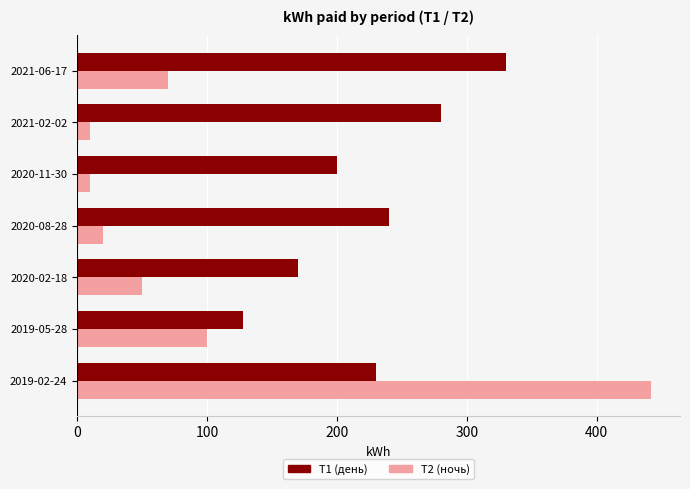

What is the sum of all T1 (день) values?

1578